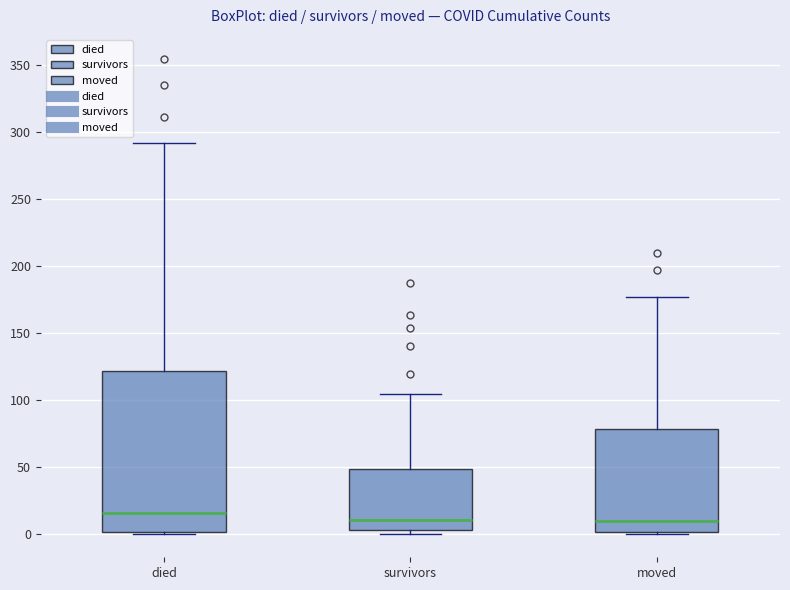

Where does the median line of the box for moved sit on the y-axis? The values are not printed on the chart, so give them approximately, as read against the axis.

10